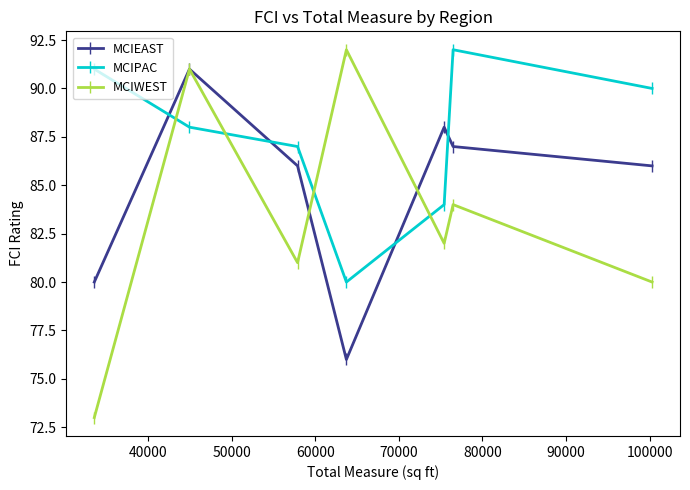

Which series has the largest range (max minus min)?

MCIWEST